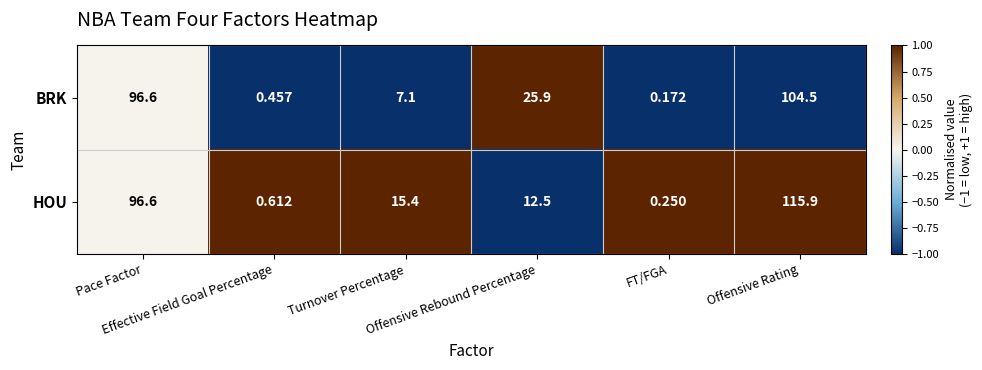

Which series has the largest total across all categories?

HOU